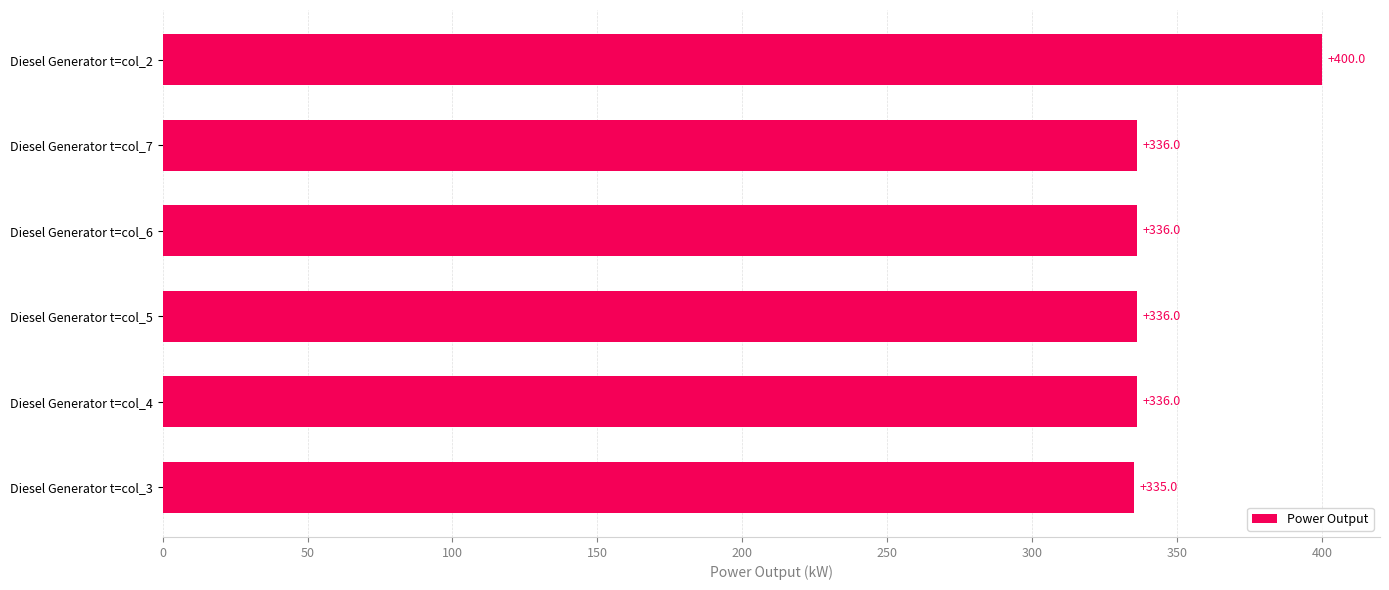

What is the approximate value at Diesel Generator t=col_2?

400.0